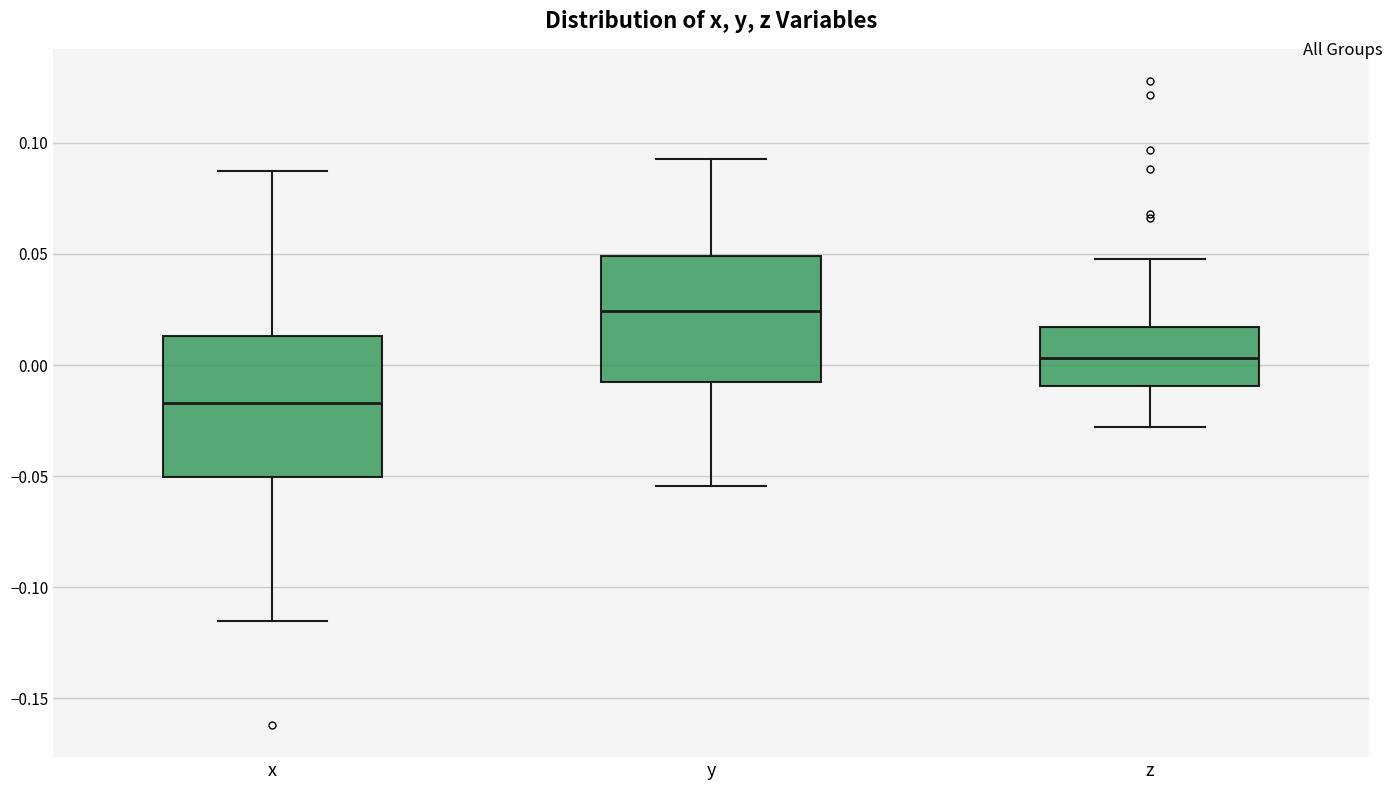

Which box's median line is the lowest?

x